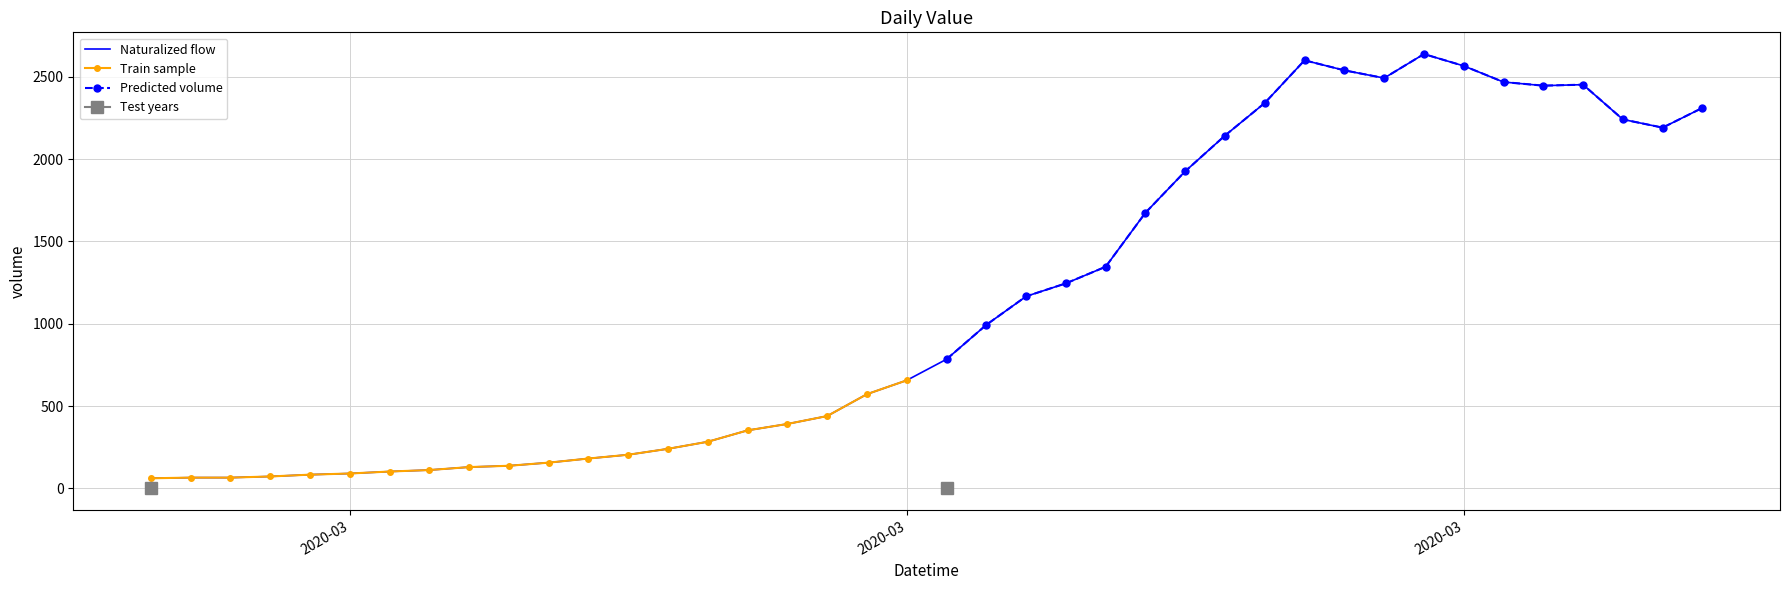

Where does the data first go above 784?

2020-03-19